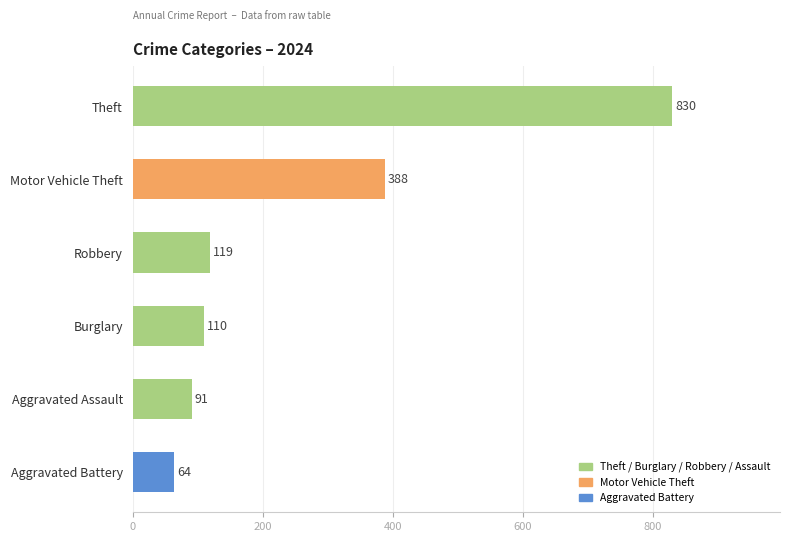

Reading bottom to top, extract all data points from this chart.

Aggravated Battery=64	Aggravated Assault=91	Burglary=110	Robbery=119	Motor Vehicle Theft=388	Theft=830